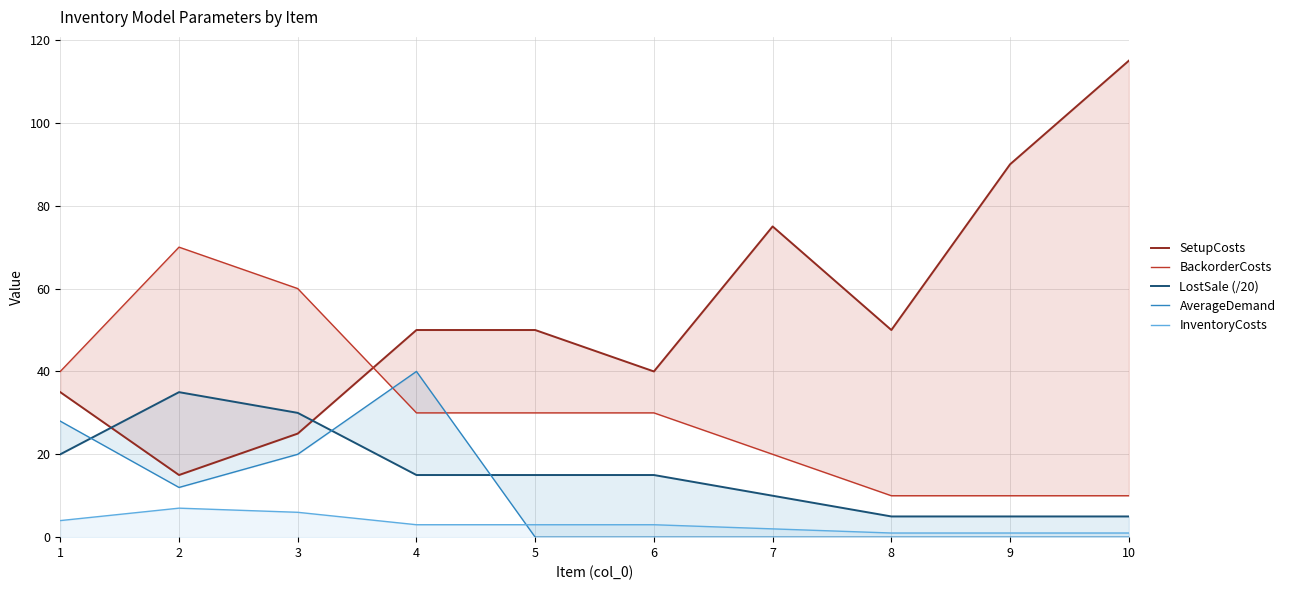

What are all the series names shown in the legend?

SetupCosts, BackorderCosts, LostSale (/20), AverageDemand, InventoryCosts